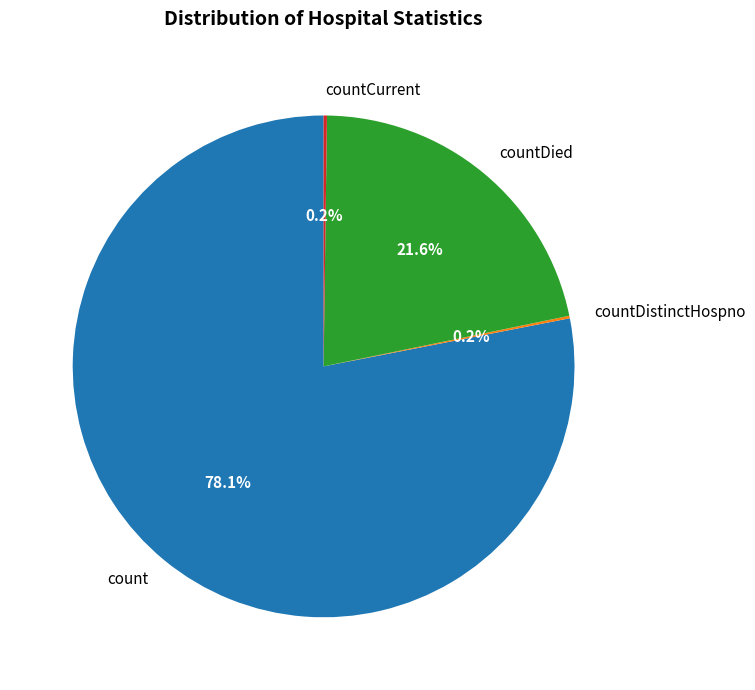

What is the largest slice in the pie chart?

count